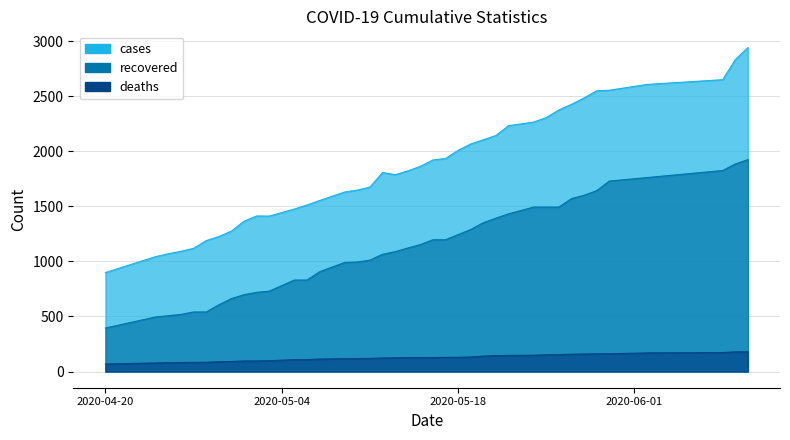

Reading left to right, transcribe all the data shown in this chart.

cases: 899	1044	1070	1092	1119	1189	1226	1275	1365	1413	1412	1476	1513	1553	1592	1631	1648	1675	1808	1788	1822	1864	1922	1935	2009	2067	2105	2144	2233	2266	2307	2376	2427	2485	2550	2555	2608	2651	2833	2943
recovered: 395	496	507	519	541	541	606	662	698	719	730	831	831	906	949	991	995	1012	1065	1089	1122	1153	1197	1197	1244	1290	1352	1393	1432	1494	1494	1494	1571	1601	1643	1730	1762	1826	1885	1925
deaths: 68	78	81	82	83	84	89	91	96	96	98	108	108	113	115	117	118	119	123	124	126	126	127	129	129	132	140	144	146	148	152	154	157	159	161	161	169	172	179	179